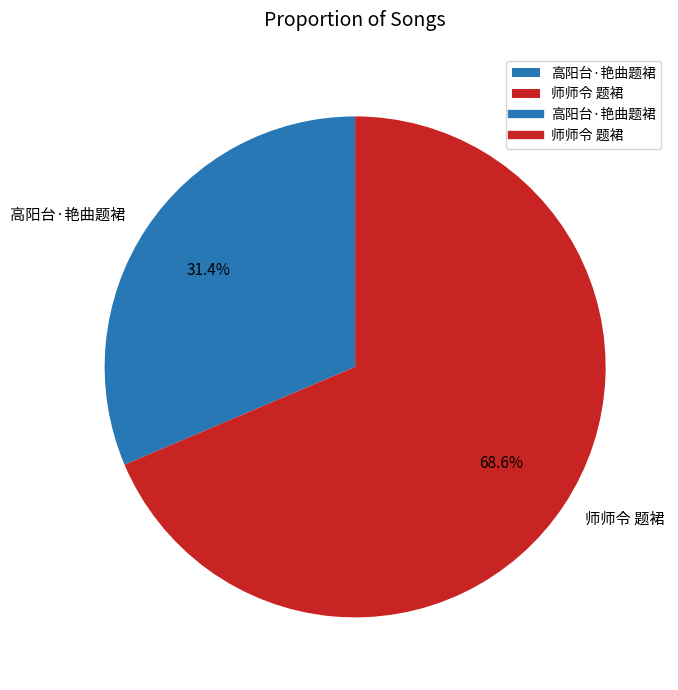

To the nearest percent, what is the difference between the 高阳台·艳曲题裙 and 师师令 题裙 slice percentages?

37%